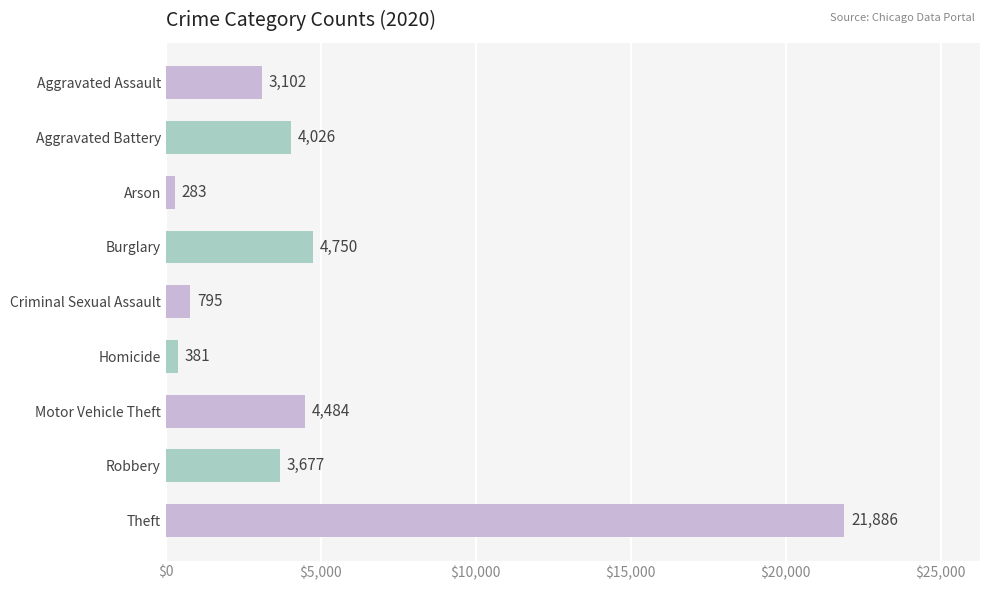

Does the chart contain any negative values?

No